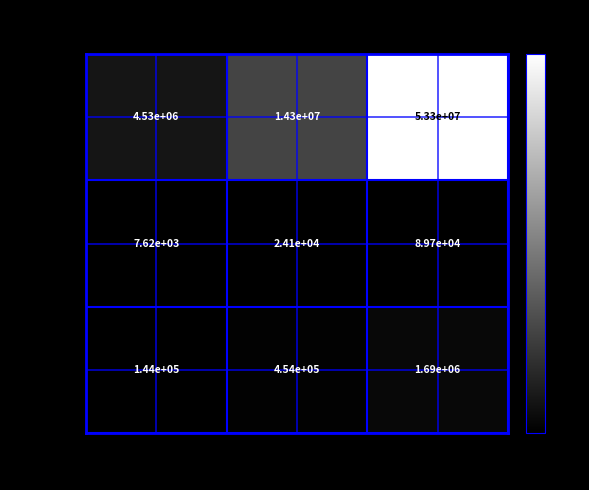

Which series has the largest total across all categories?

ECs